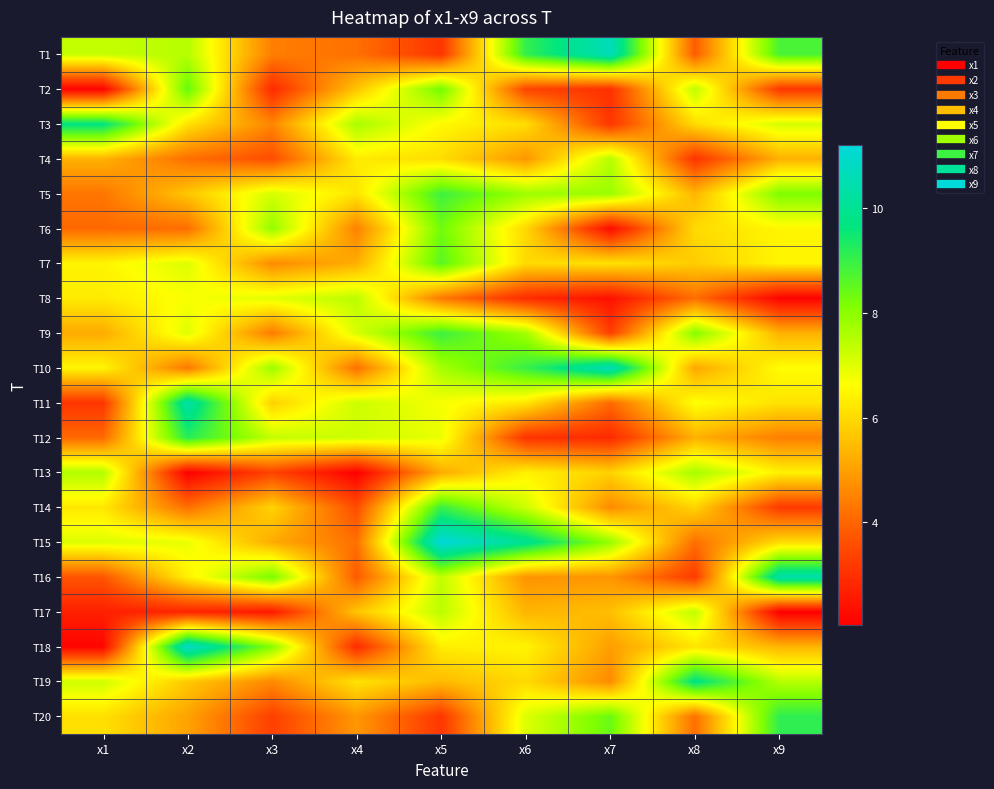

How many series are shown in this chart?

20